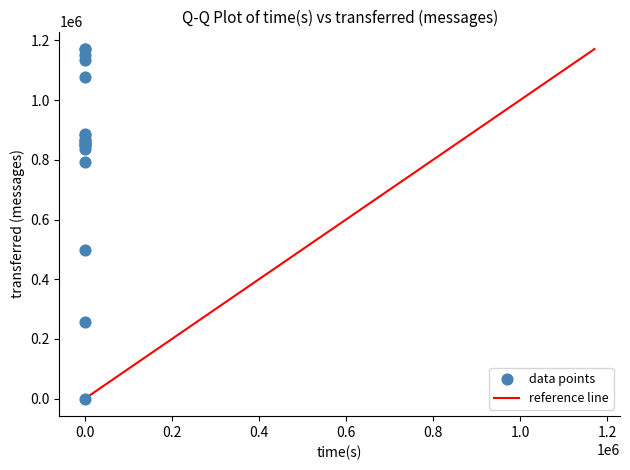

What Y value in the scatter plot is closest to 585520?

499620